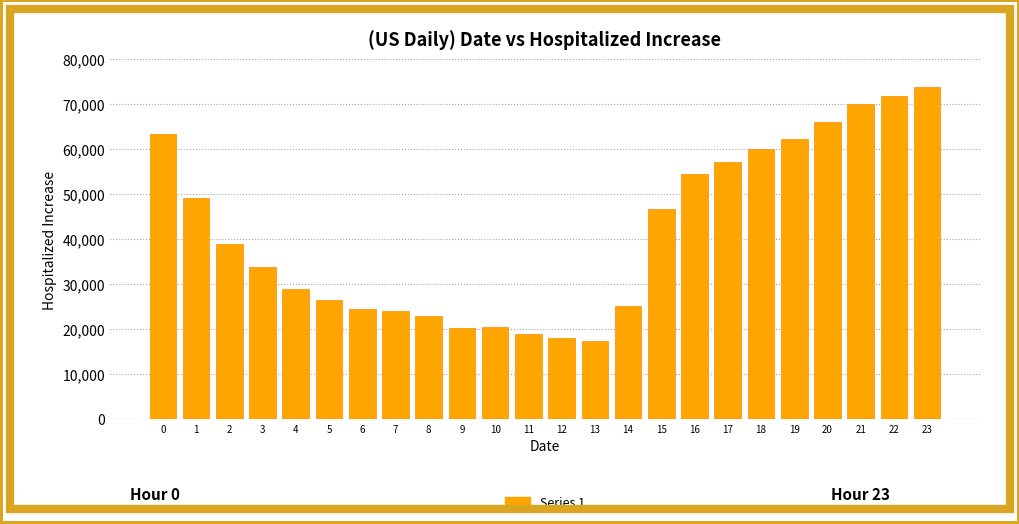

What is the greatest value displayed?

73800